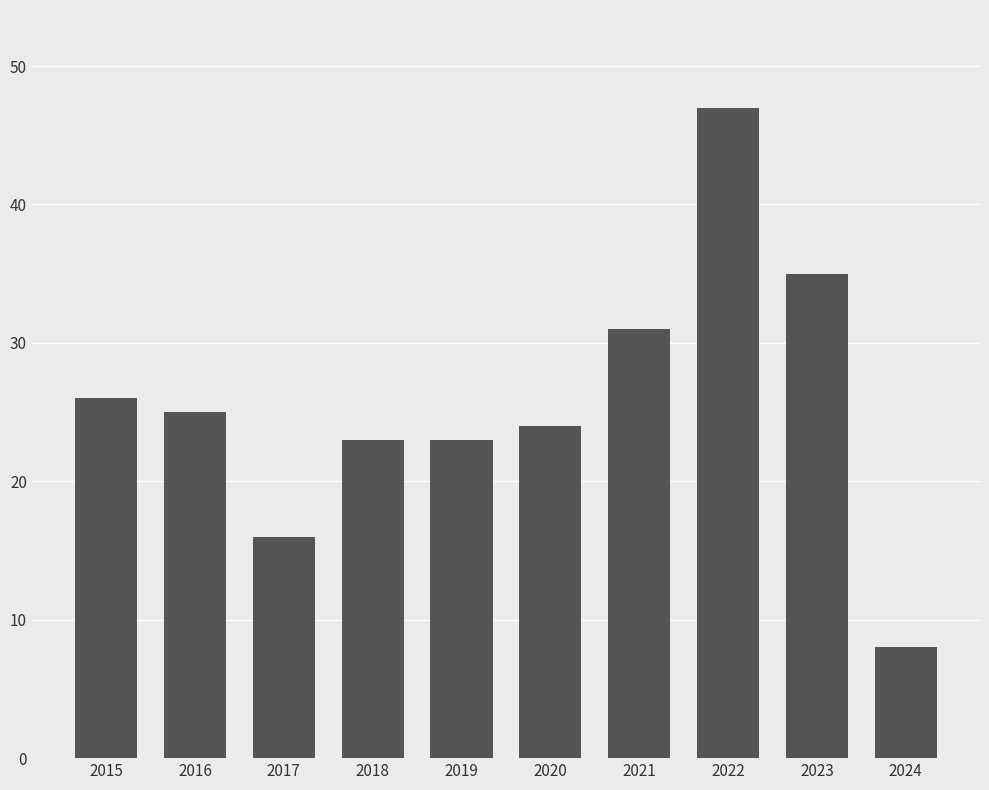

At which label does the data first exceed 25?

2015